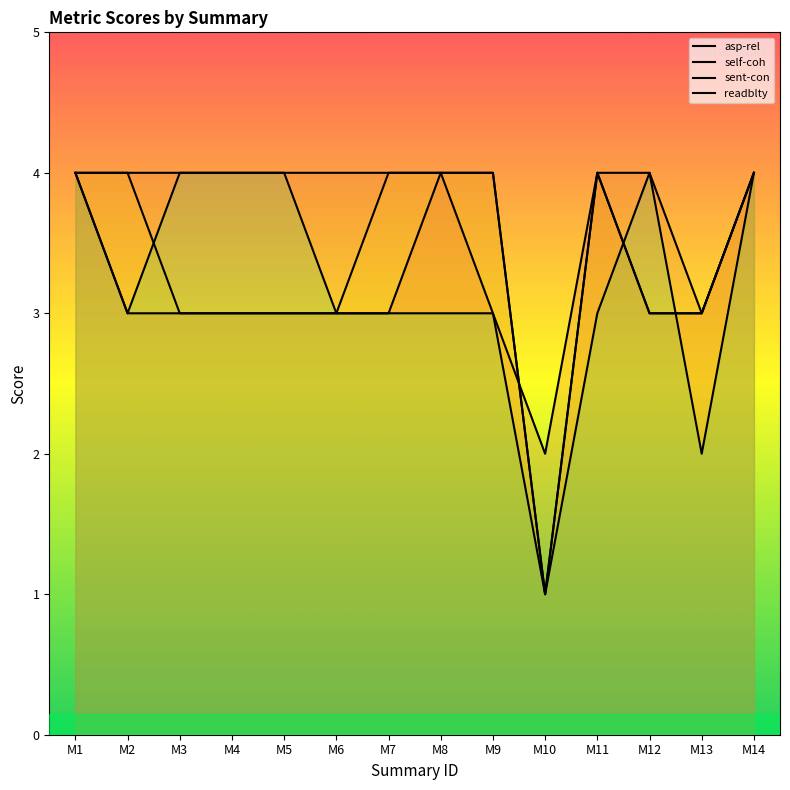

Is the value of asp-rel at M11 greater than the value of self-coh at M9?

No